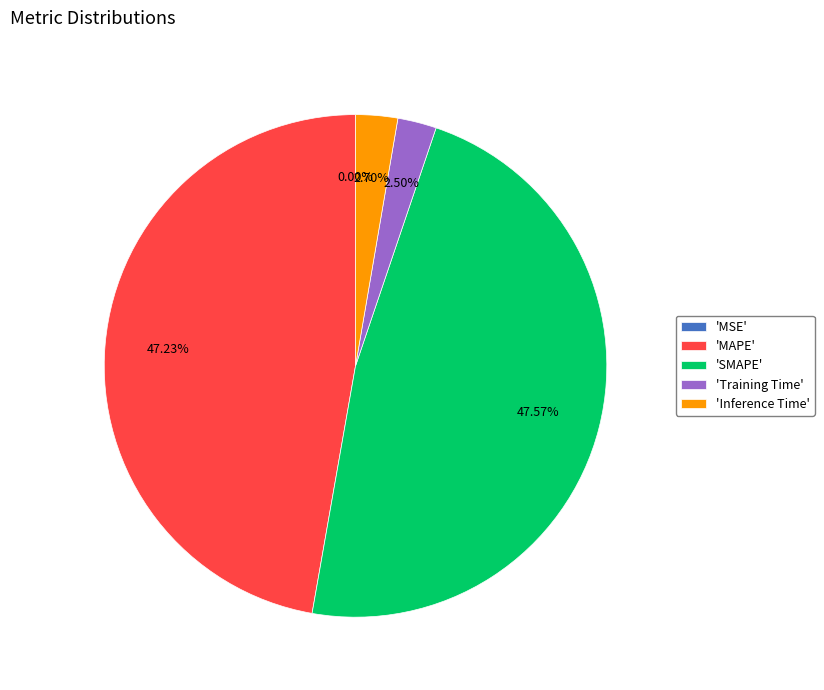

Between 'Inference Time' and 'SMAPE', which is larger?

'SMAPE'